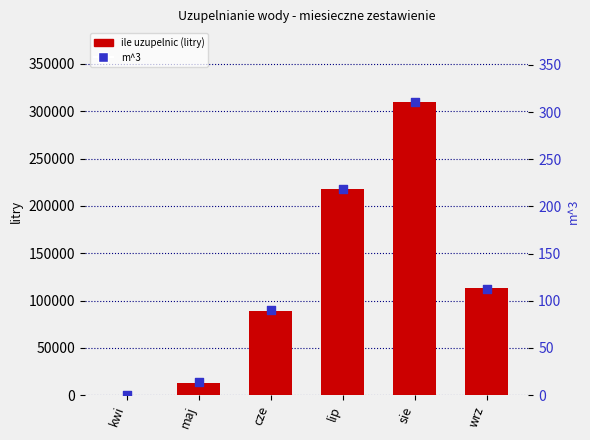

Is the value of m^3 at kwi greater than the value of ile uzupelnic (litry) at lip?

No